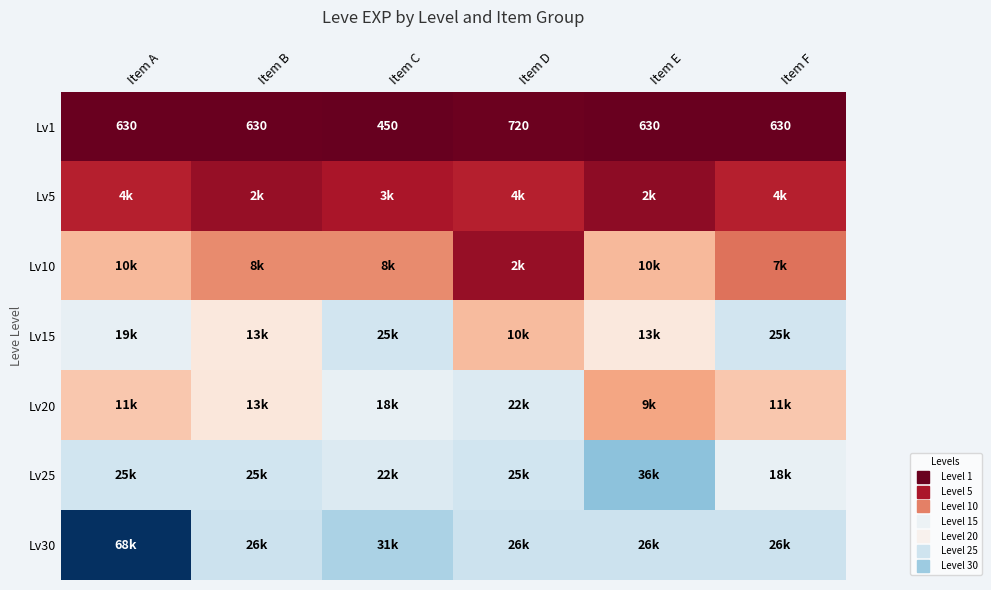

Which series has the widest spread of values?

Lv30